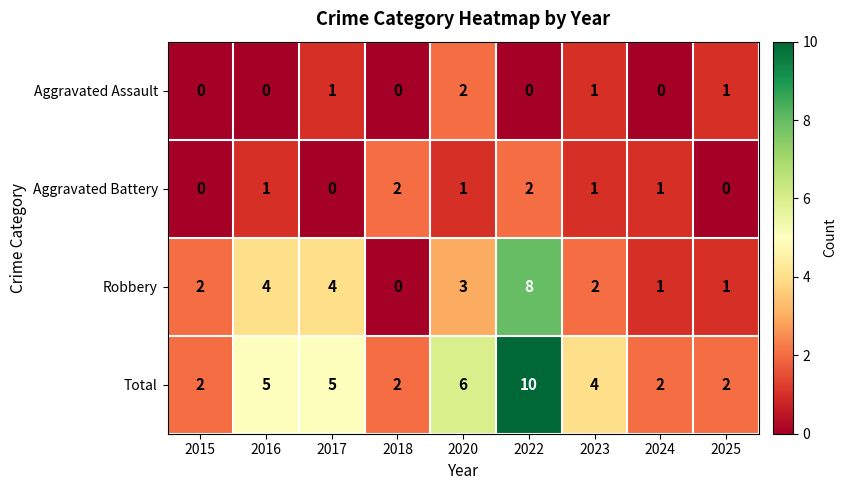

Where does the Total series first go above 4?

2016